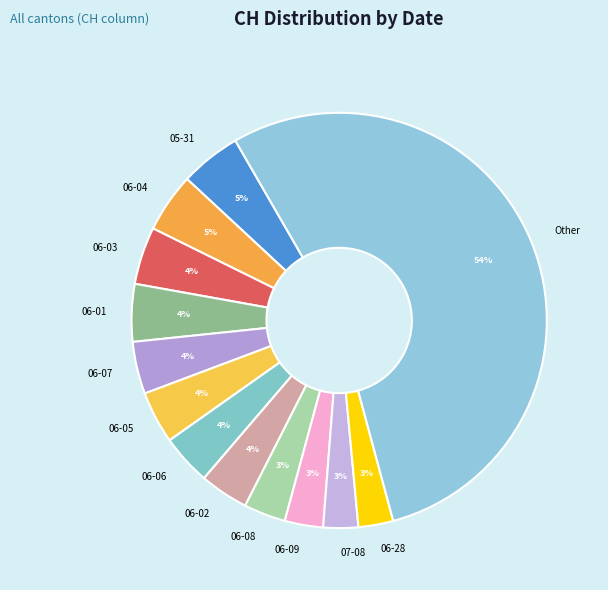

Do Other and 06-02 together represent more than half of the pie?

Yes